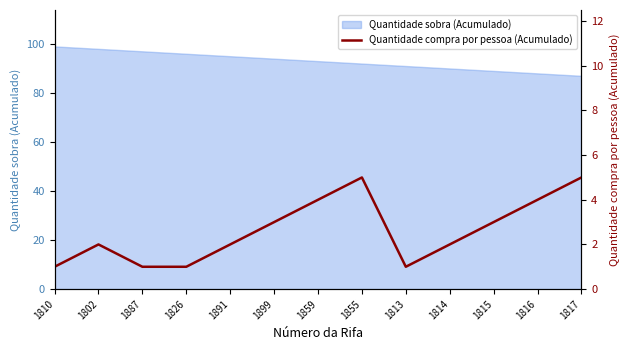

How many lines are shown in the chart?

1